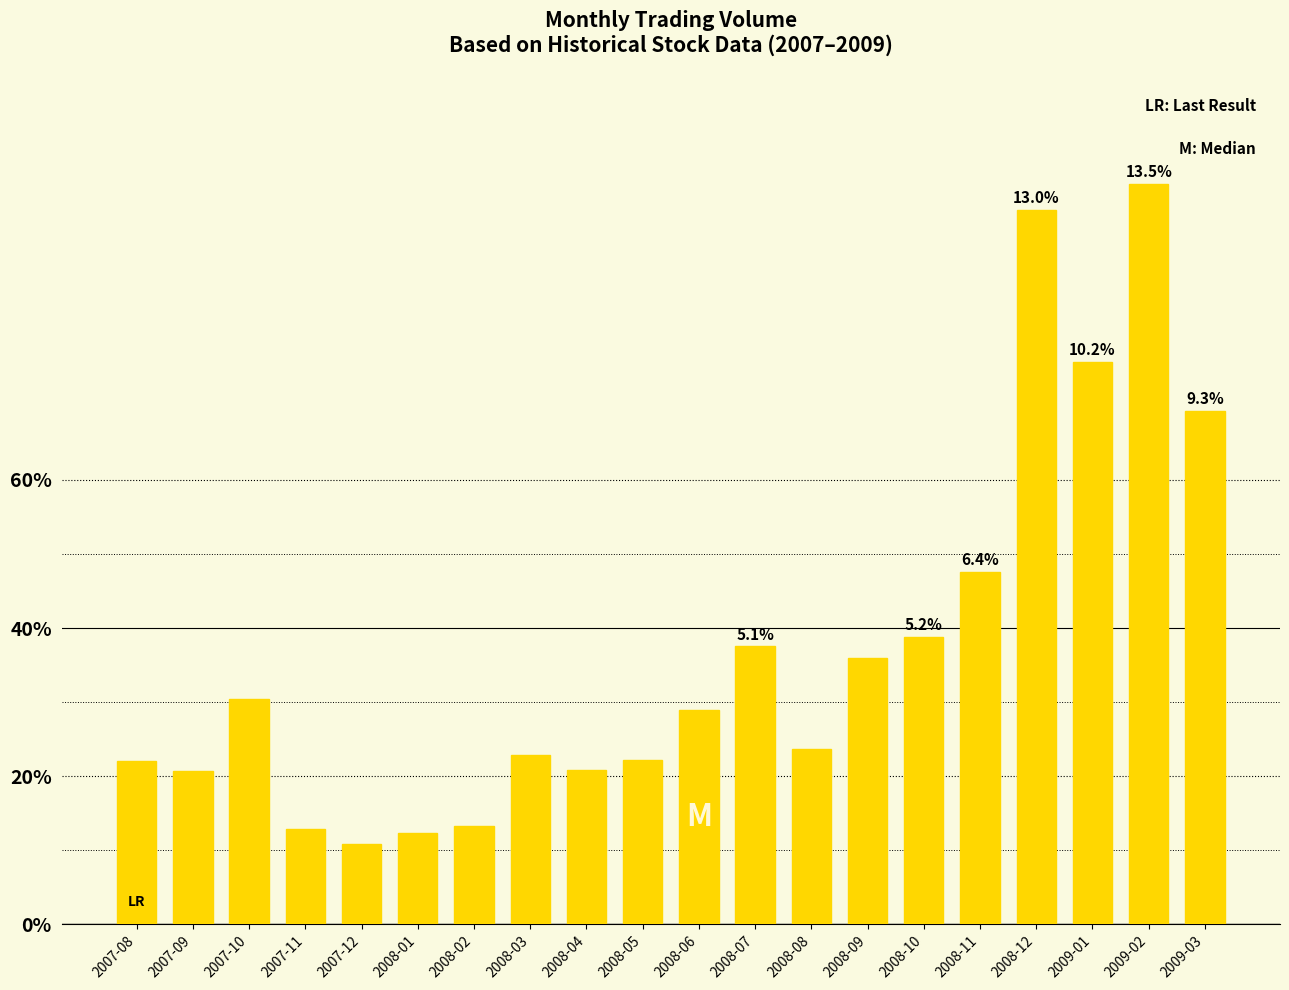

Read the value at 2008-12.

343069827